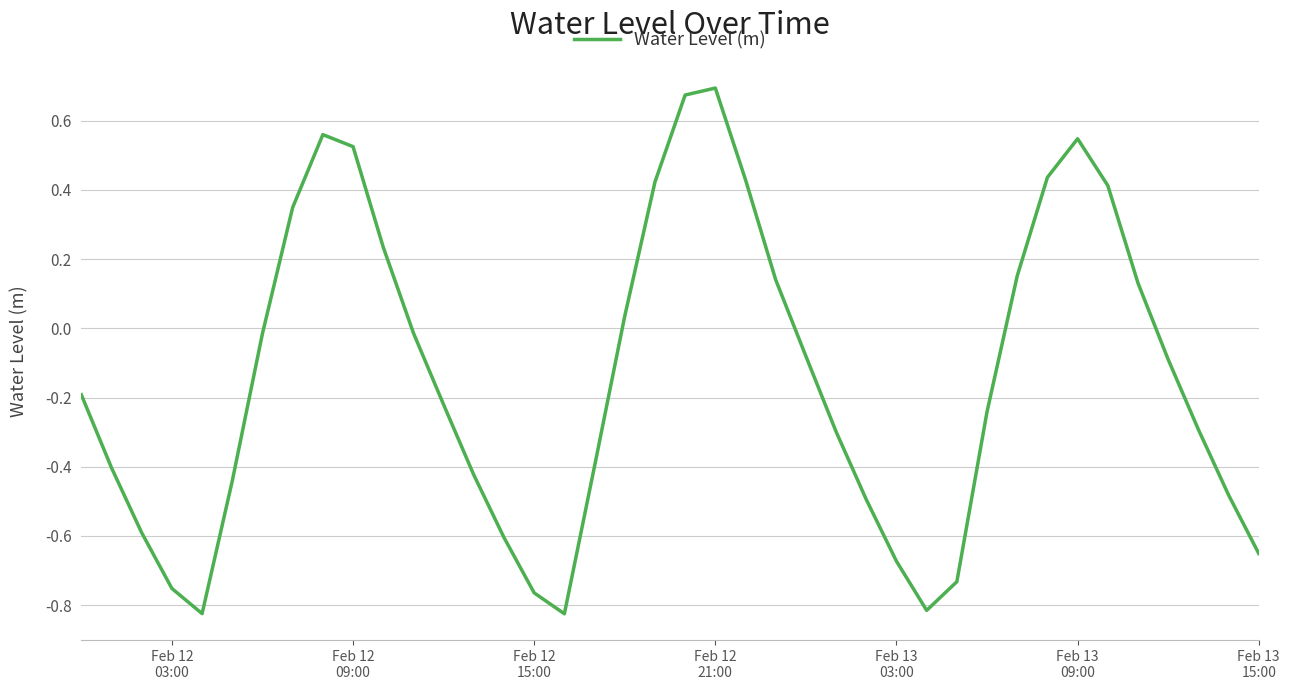

What is the difference between the maximum and minimum values?

1.5